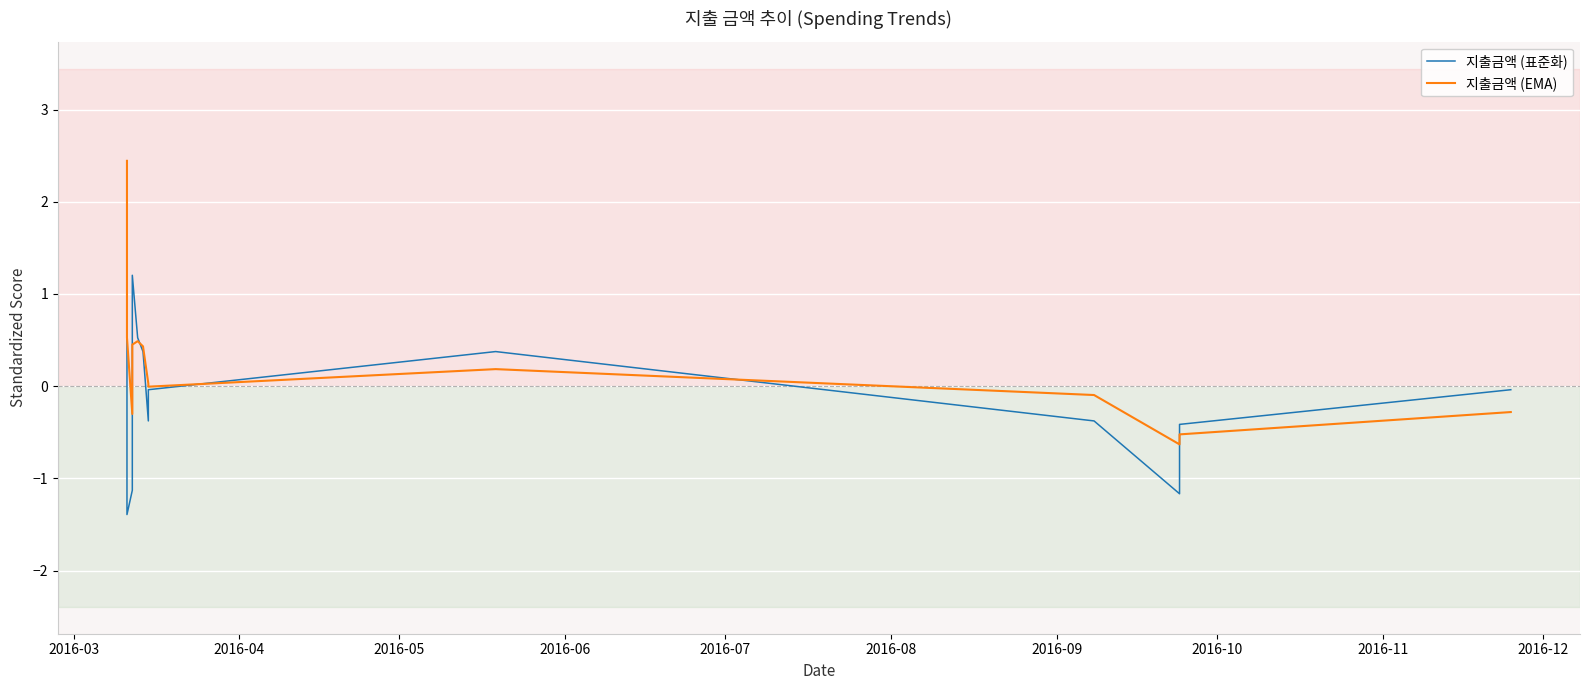

Which category has the highest value in the 지출금액 (표준화) series?

2016-03